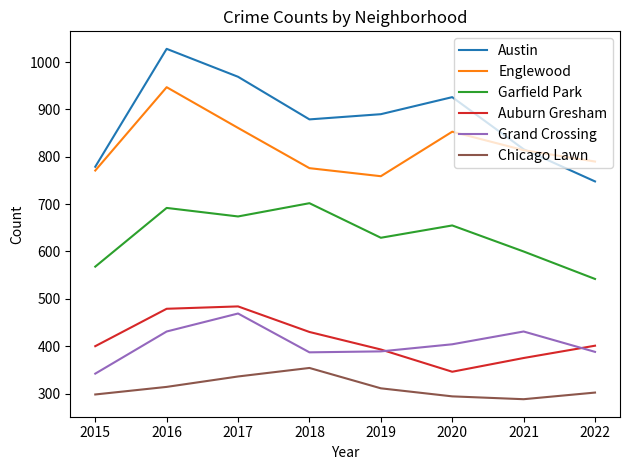

What is the highest value of the Auburn Gresham series?

484